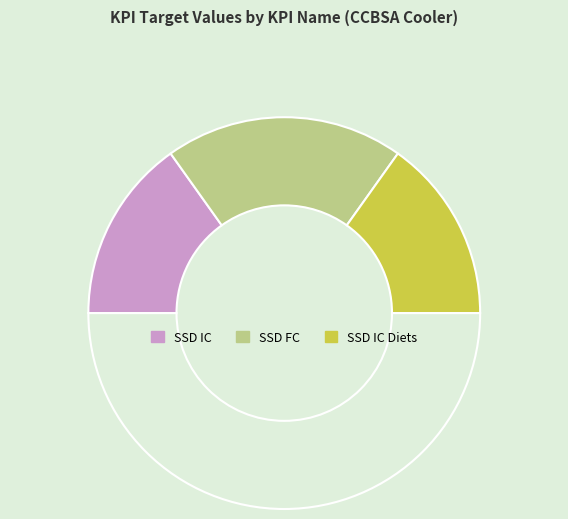

How many segments does this pie chart have?

4